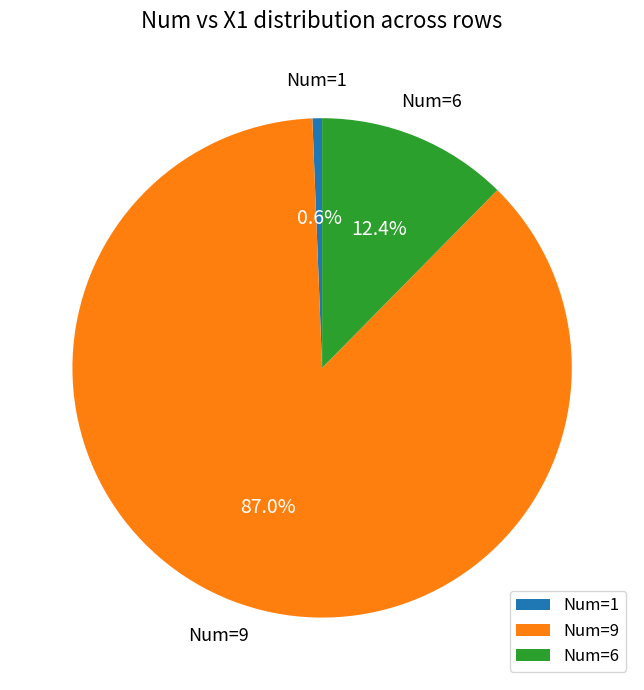

Rank the categories by value from highest to lowest.

Num=9, Num=6, Num=1